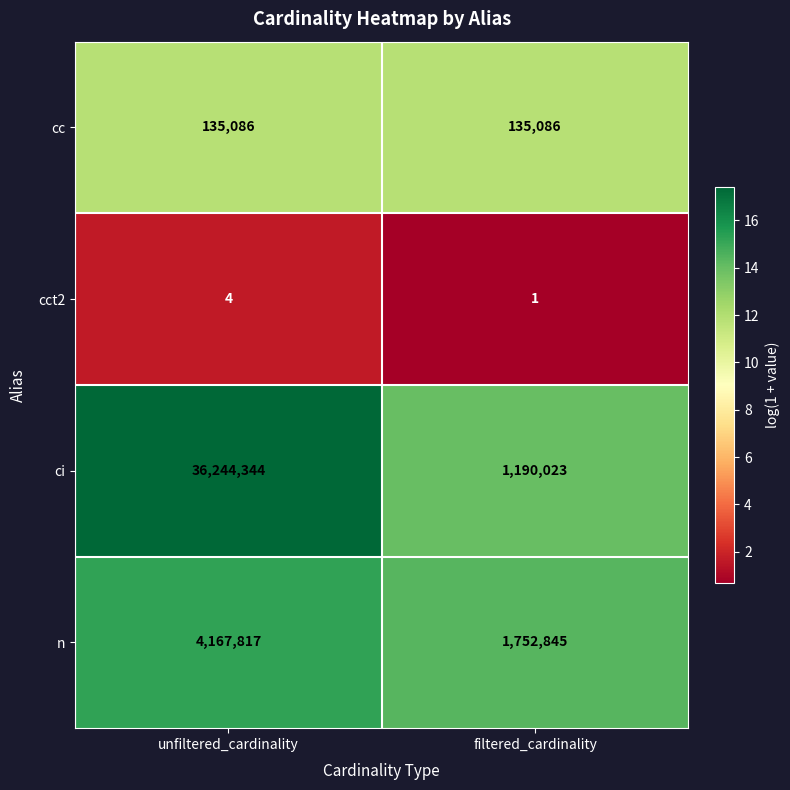

Between unfiltered_cardinality and filtered_cardinality, which series saw the biggest shift?

ci